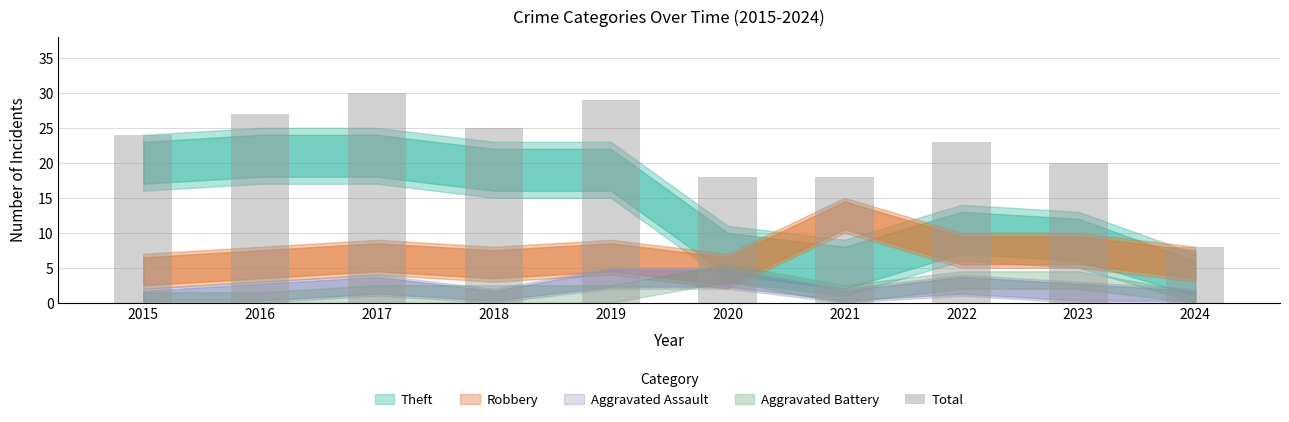

Approximately how many times larger is the value at 2023 compared to 2020?

1.1